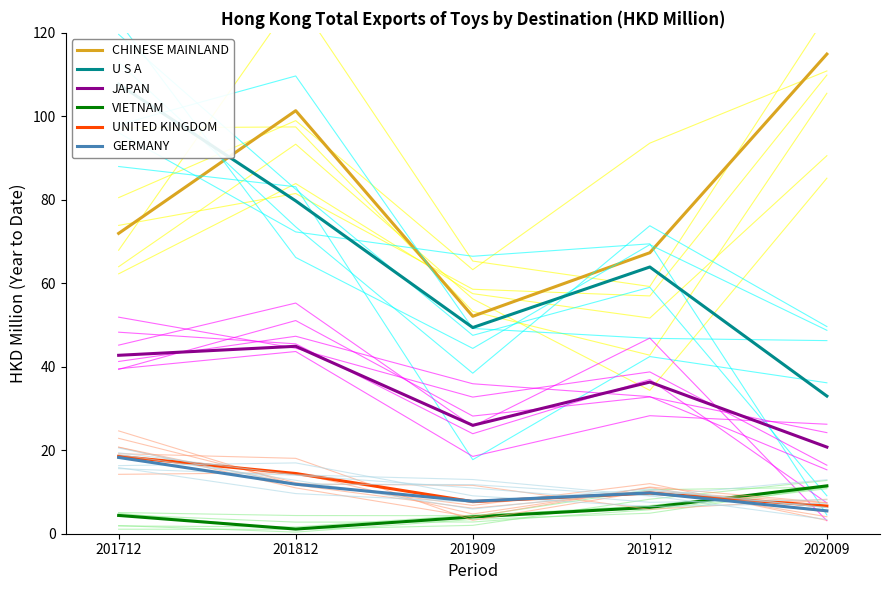

Rank the categories by CHINESE MAINLAND value from highest to lowest.

202009, 201812, 201712, 201912, 201909